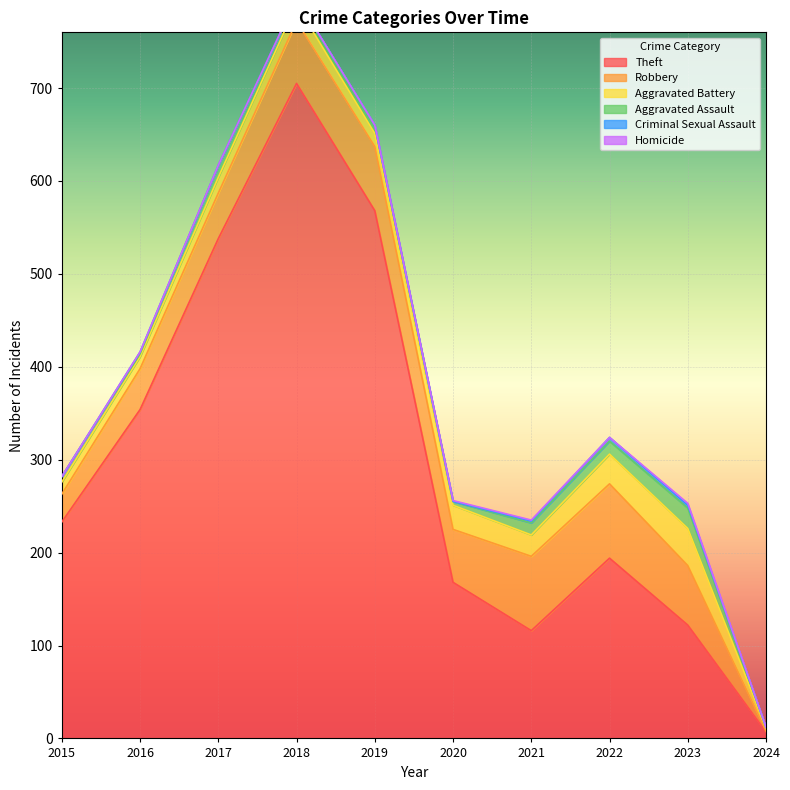

At which category is the sum across all series the highest?

2018